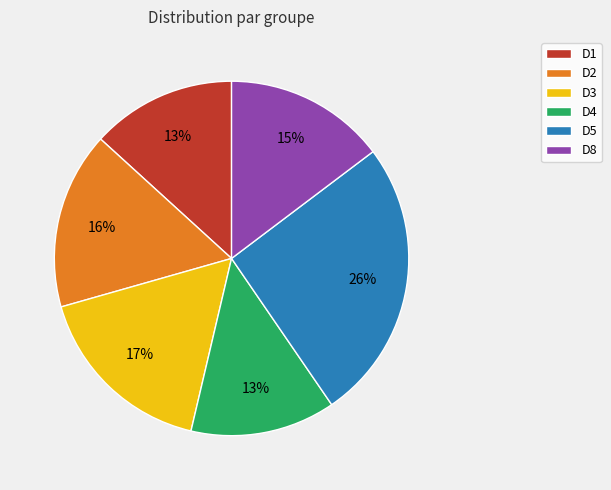

Combined, do D8 and D2 account for over 50%?

No